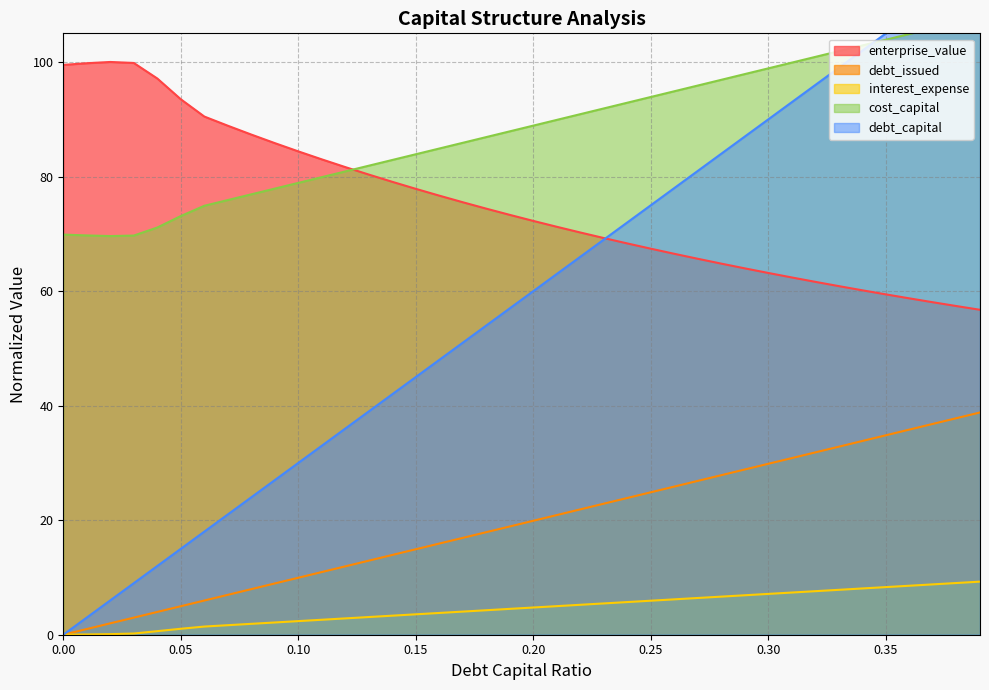

What is the difference between the highest and lowest values at 0.21?

84.9